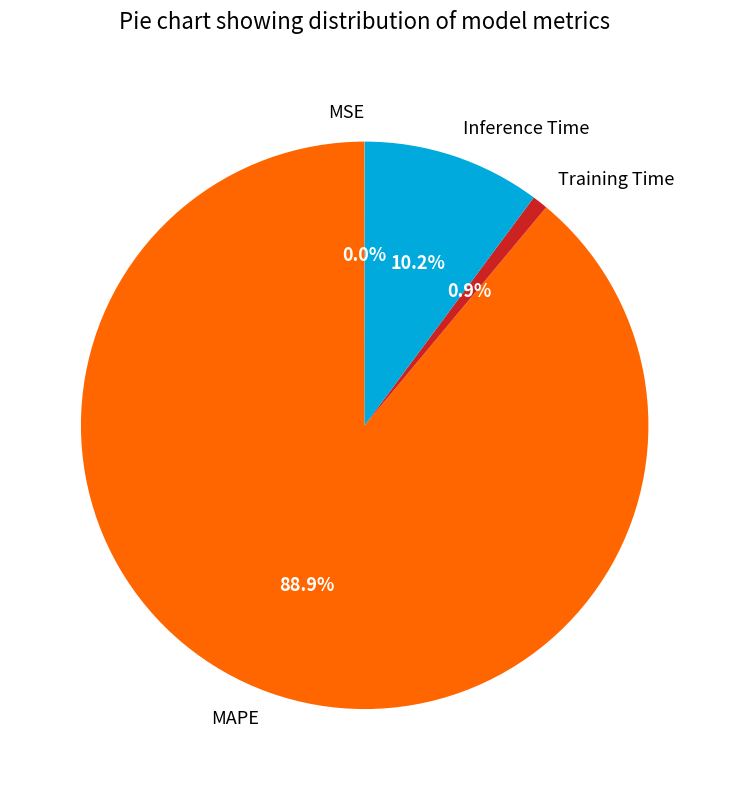

To the nearest percent, what percentage of the pie is Inference Time?

10%